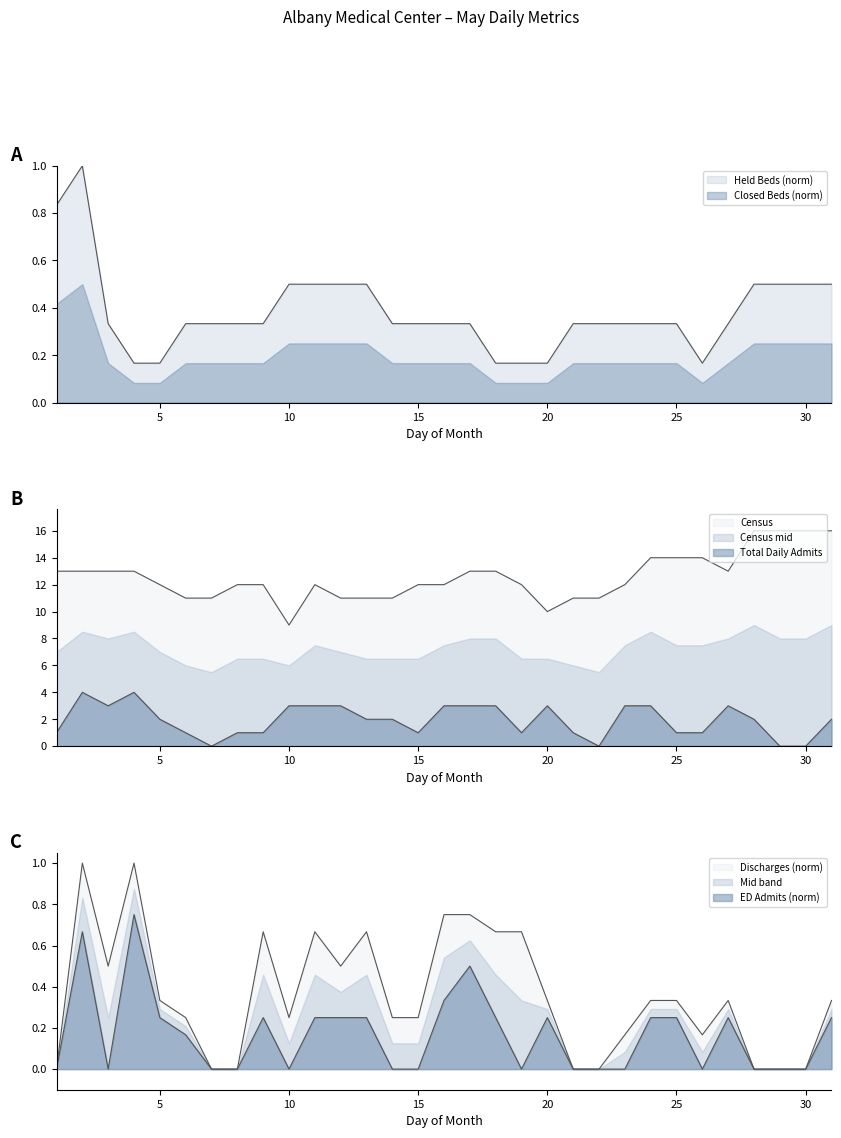

The Held Beds series shows 0.3 at 24. True or false?

True